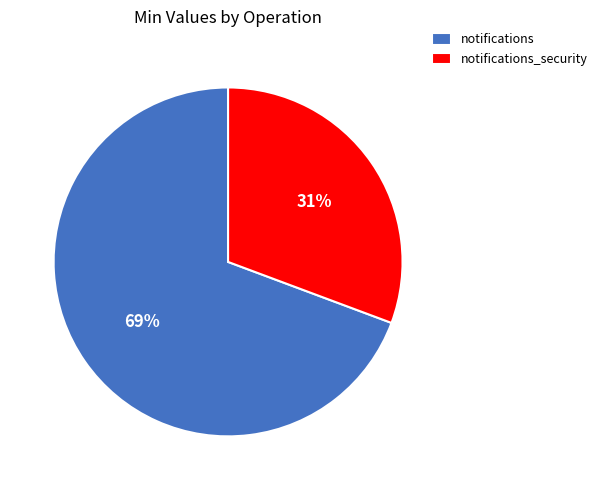

Rank the categories by value from highest to lowest.

notifications, notifications_security